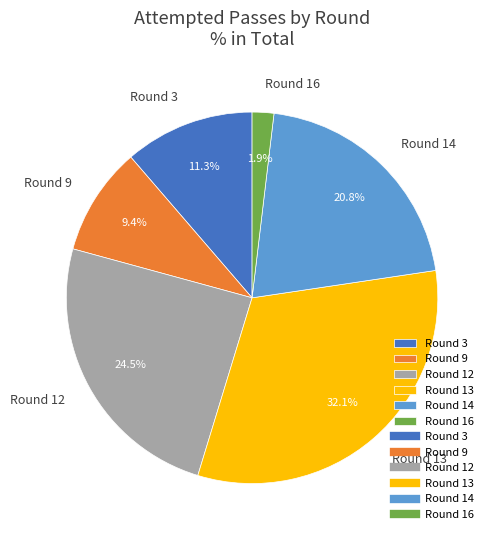

How many slices are in this pie chart?

6